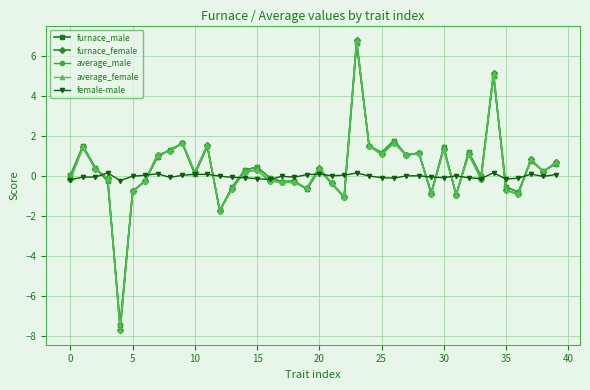

How many series are shown in this chart?

5